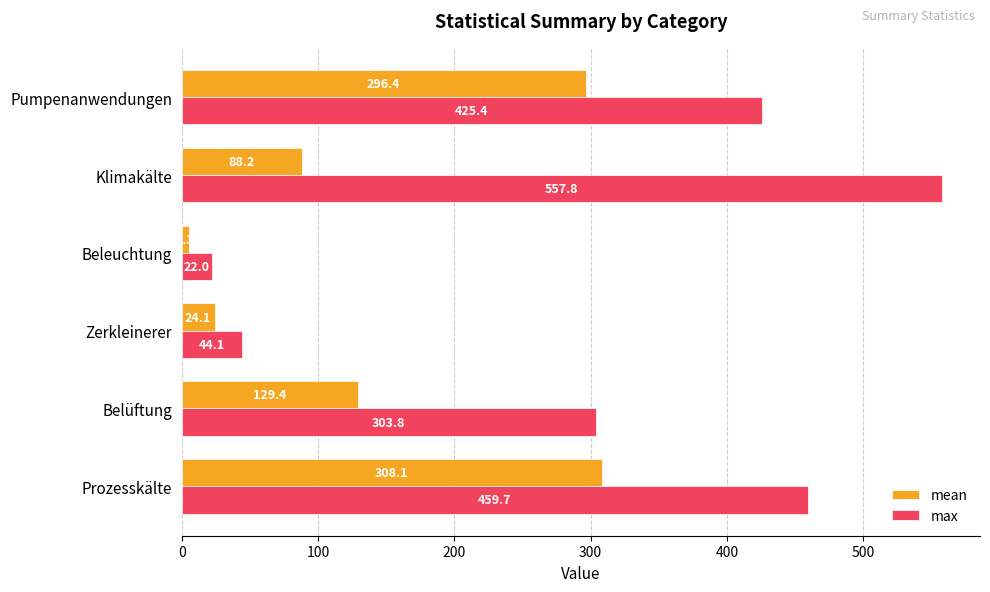

Rank the series by their average value, from lowest to highest.

mean, max